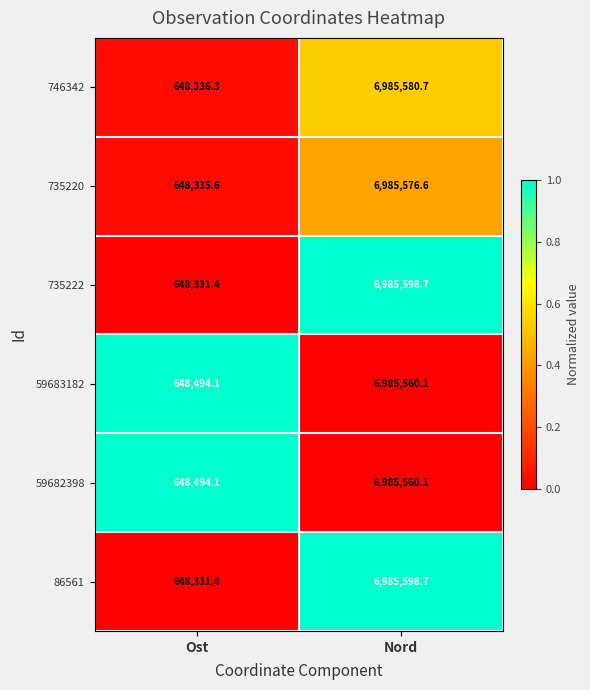

What is the total value across all series at Nord?

41913474.9